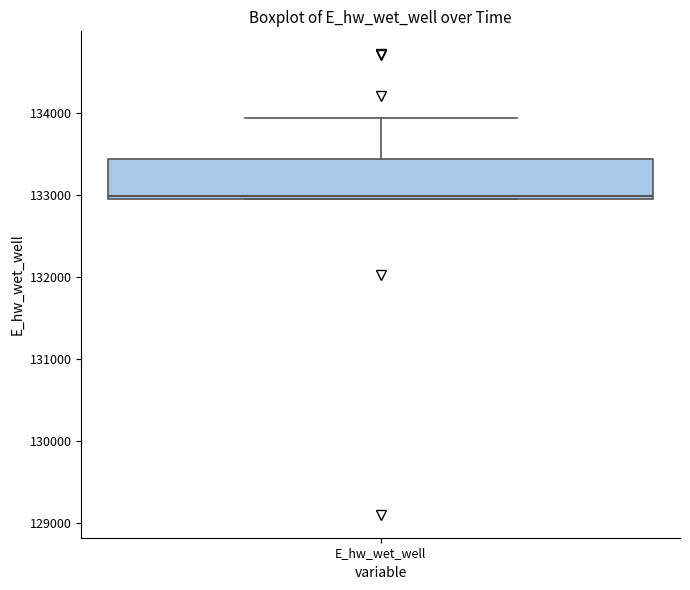

Transcribe this box plot: give where the median line is, the range the box spans, and where the two whiskers end, as read against the y-axis. The values are not printed on the chart, so give them approximately, as read against the axis.

median 133000 (just above the box's lower edge), box 133000 to 133400, whiskers 133000 to 133900